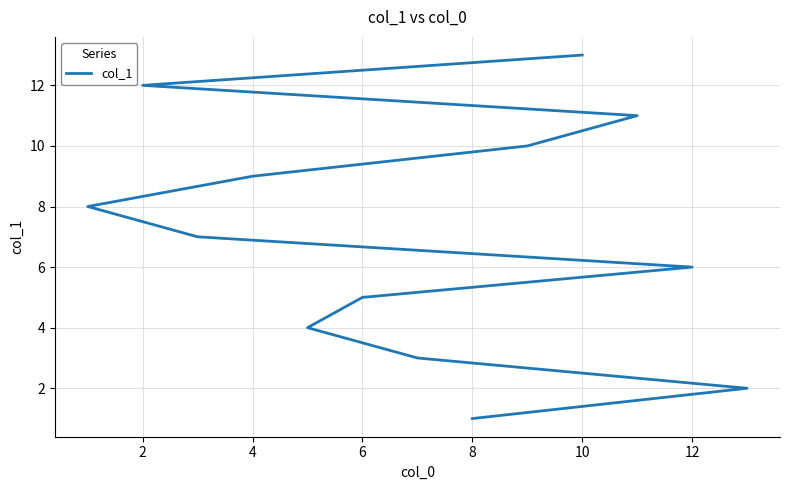

Does the chart display data point markers on the line(s)?

No